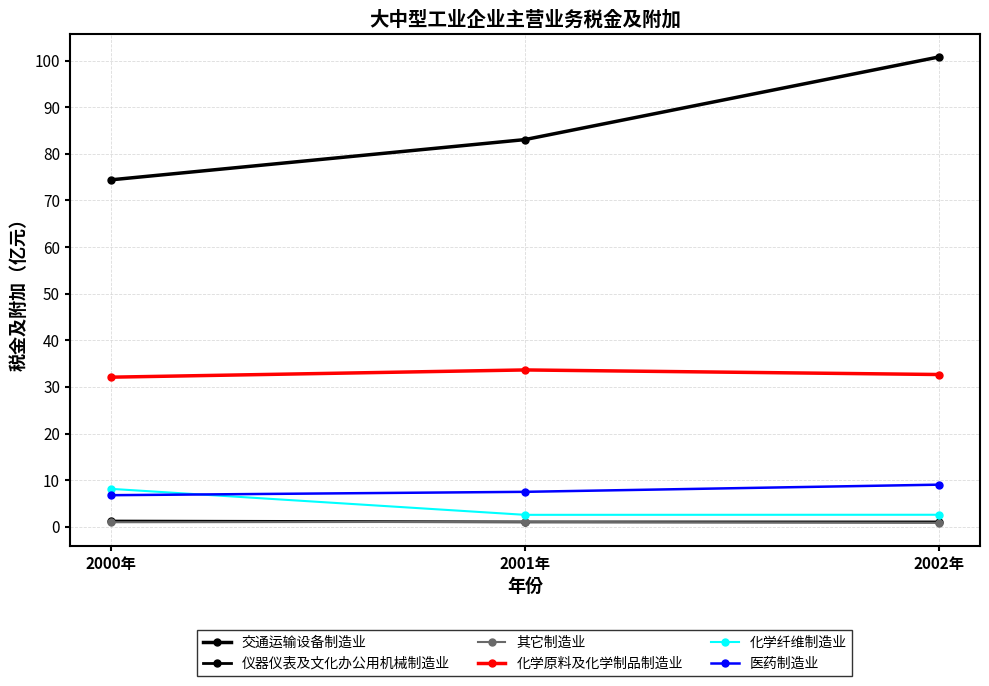

Count the number of data series in this chart.

6